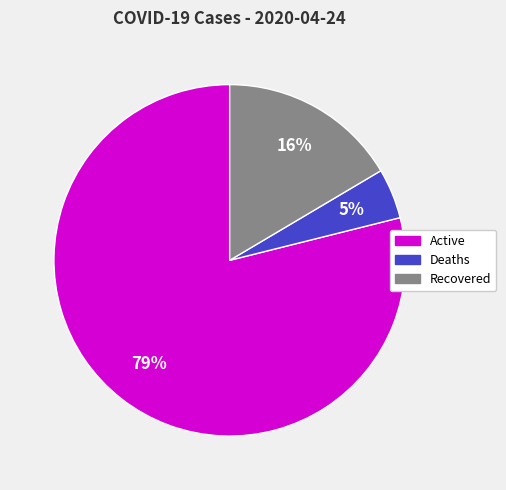

To the nearest percent, what is the average slice percentage?

33%